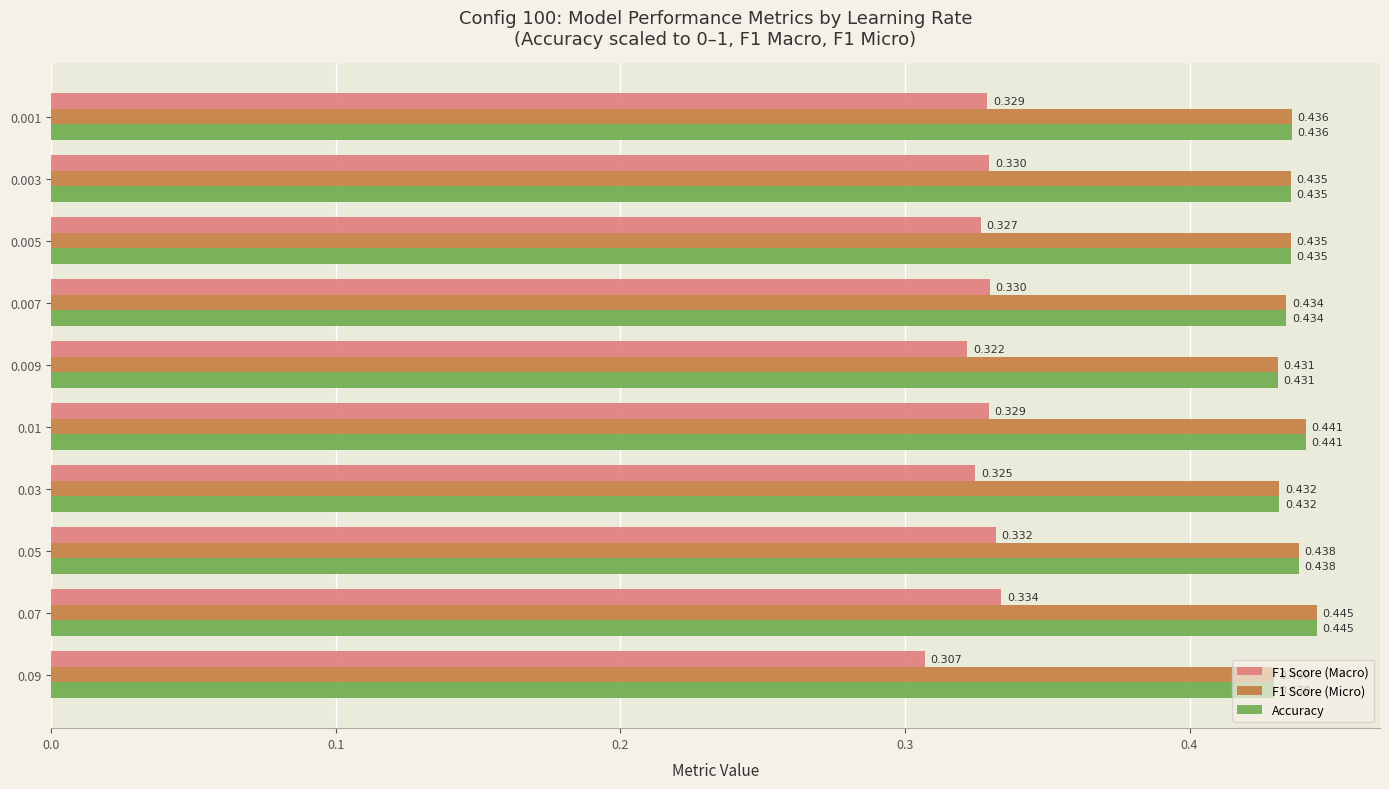

Where is F1 Score (Micro) nearest to the value 0?

0.09